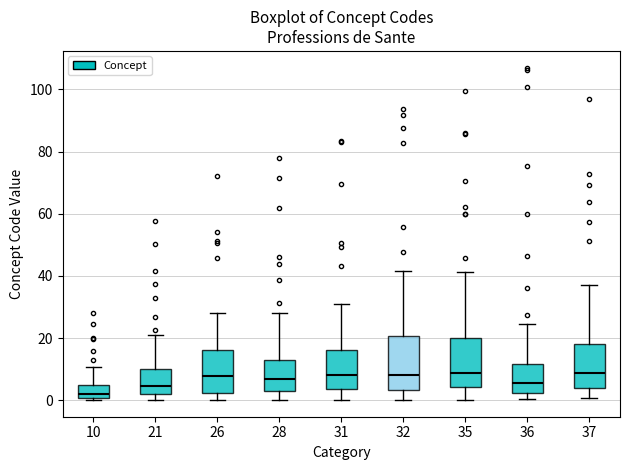

Where does the lower whisker of the box at x = 36 end on the y-axis? The values are not printed on the chart, so give them approximately, as read against the axis.

0